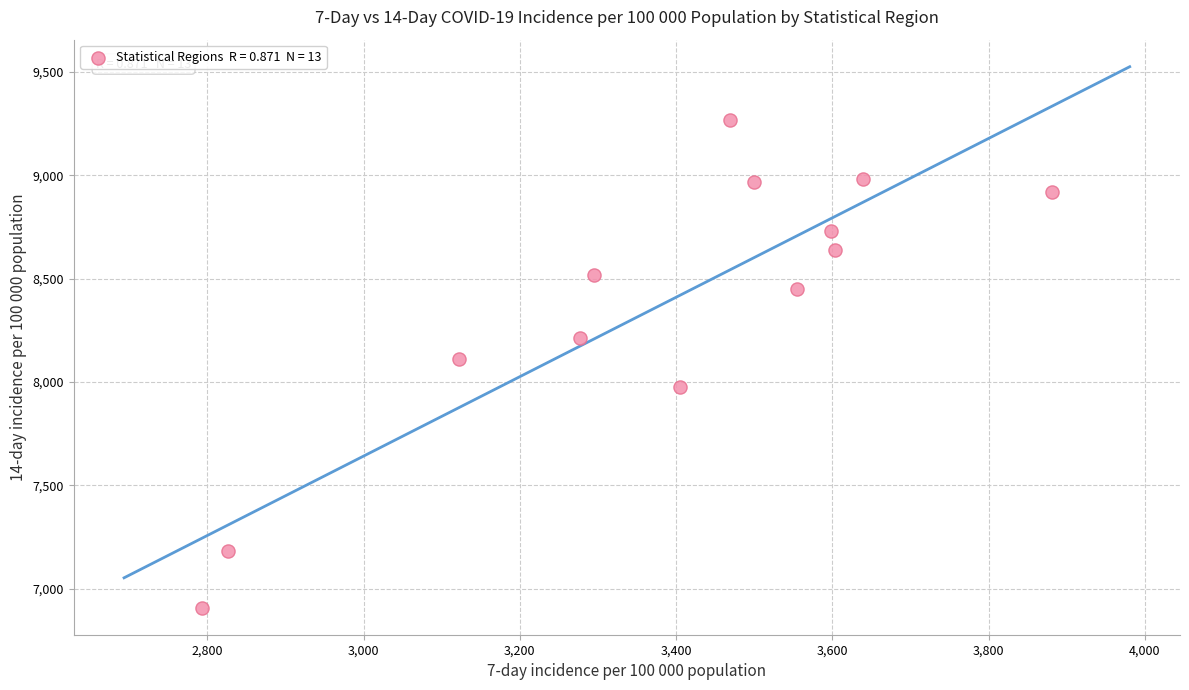

What is the range of Y values (max minus min)?

2359.1